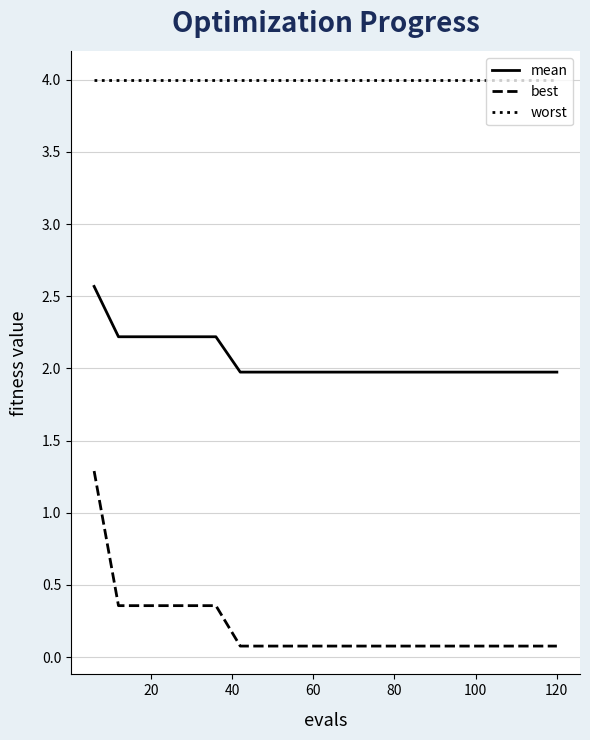

At how many categories does at least one series exceed 0?

20